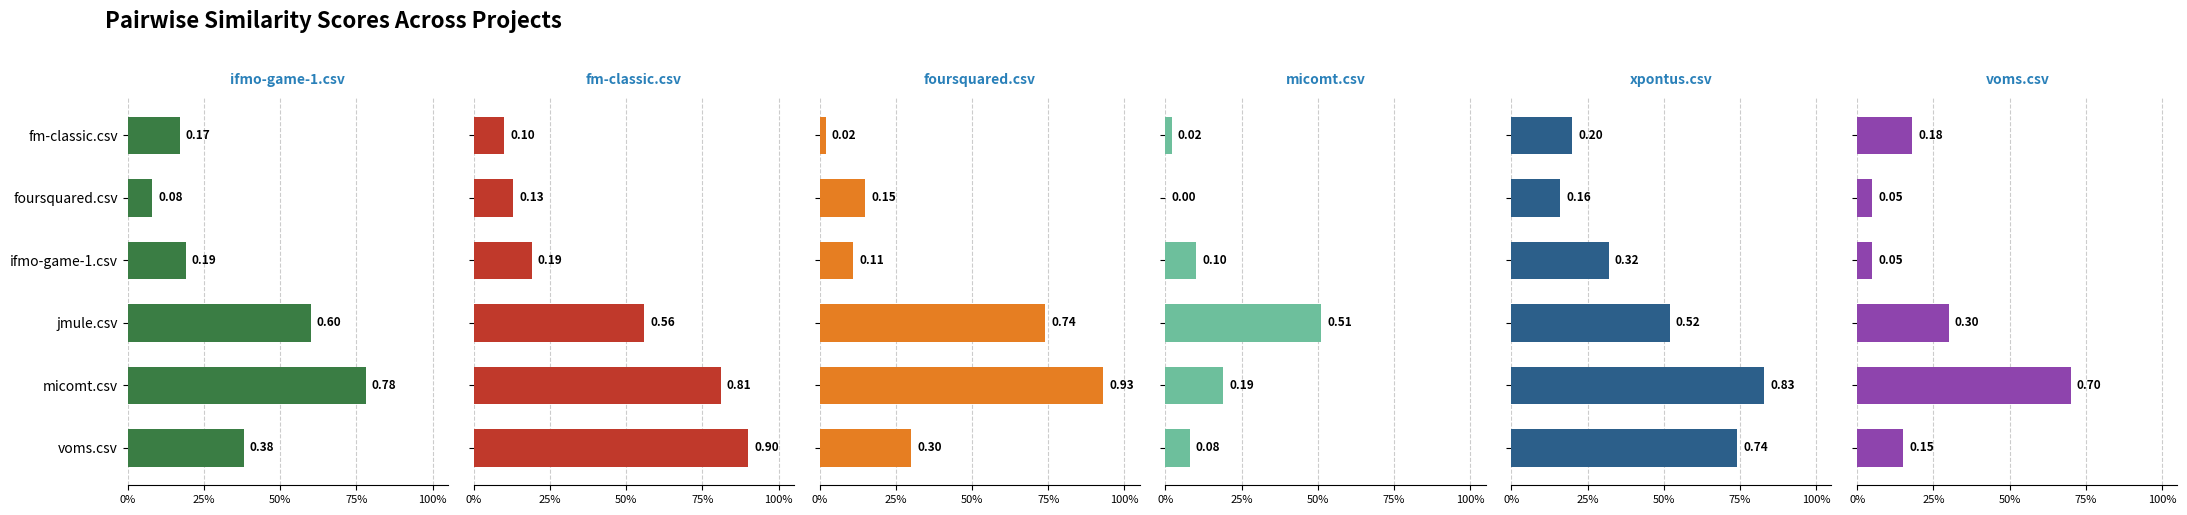

What position from the right is fm-classic.csv?

6